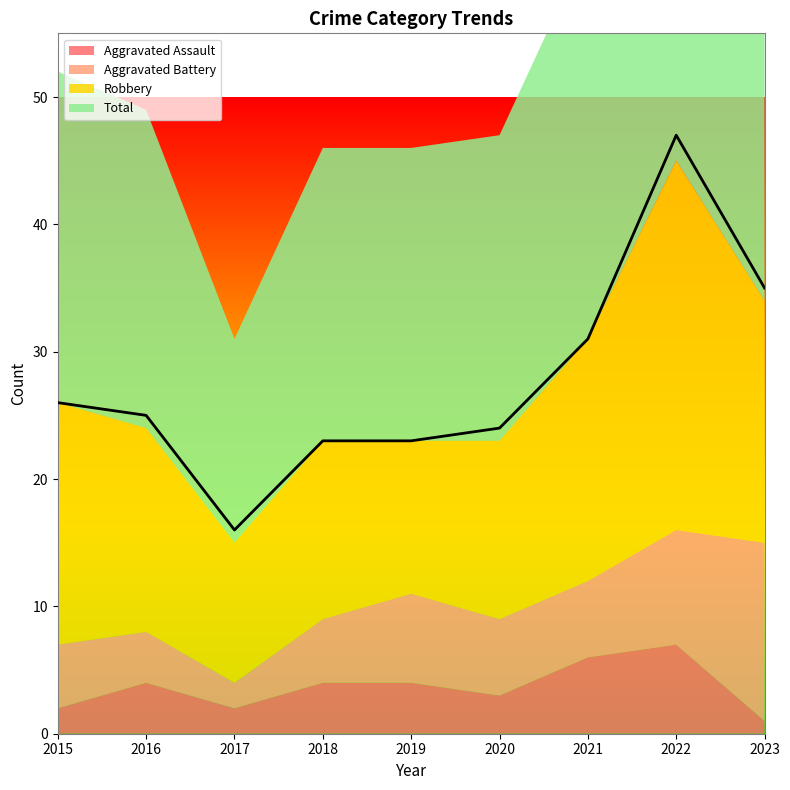

What are all the series names shown in the legend?

Aggravated Assault, Aggravated Battery, Robbery, Total